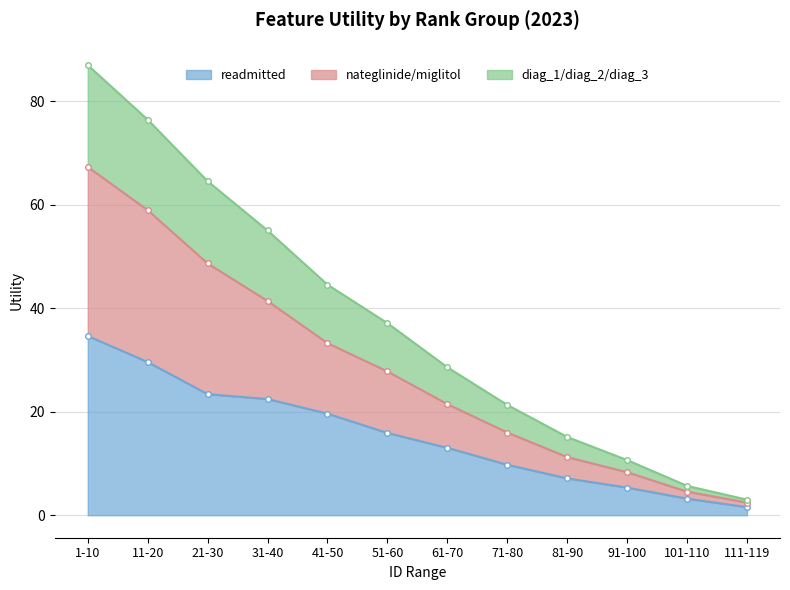

Reading right to left, transcribe all the data shown in this chart.

readmitted: 111-119=1.6	101-110=3.2	91-100=5.3	81-90=7.1	71-80=9.8	61-70=13.0	51-60=15.9	41-50=19.6	31-40=22.5	21-30=23.4	11-20=29.6	1-10=34.7
nateglinide/miglitol: 111-119=2.4	101-110=4.6	91-100=8.3	81-90=11.2	71-80=16.0	61-70=21.5	51-60=27.8	41-50=33.3	31-40=41.4	21-30=48.7	11-20=59.0	1-10=67.3
diag_1/diag_2/diag_3: 111-119=3.0	101-110=5.7	91-100=10.7	81-90=15.1	71-80=21.3	61-70=28.6	51-60=37.1	41-50=44.6	31-40=55.1	21-30=64.6	11-20=76.5	1-10=87.0